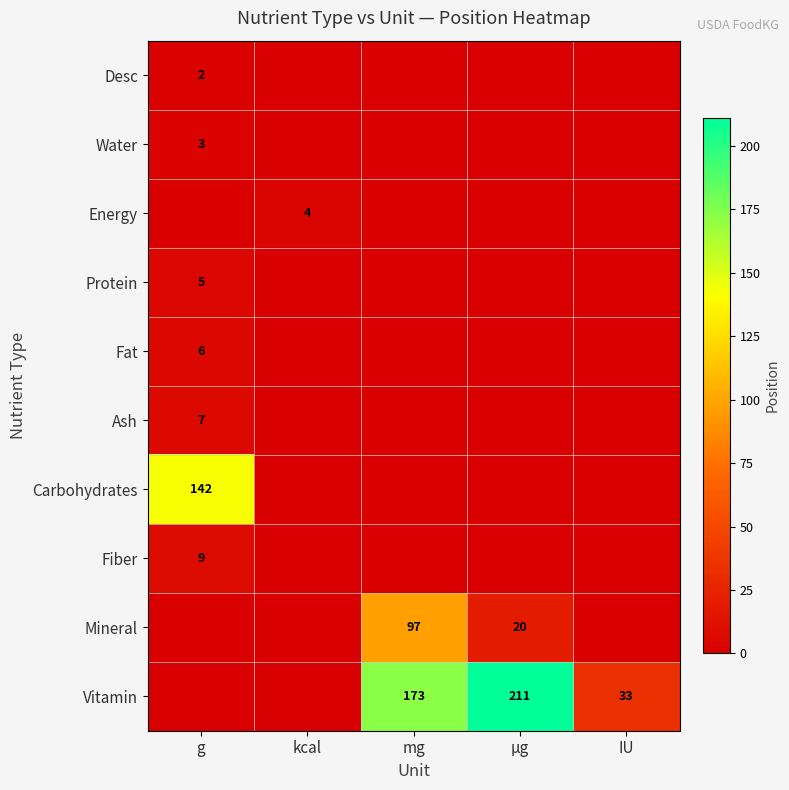

True or false: Vitamin has a value of 33 at IU.

True